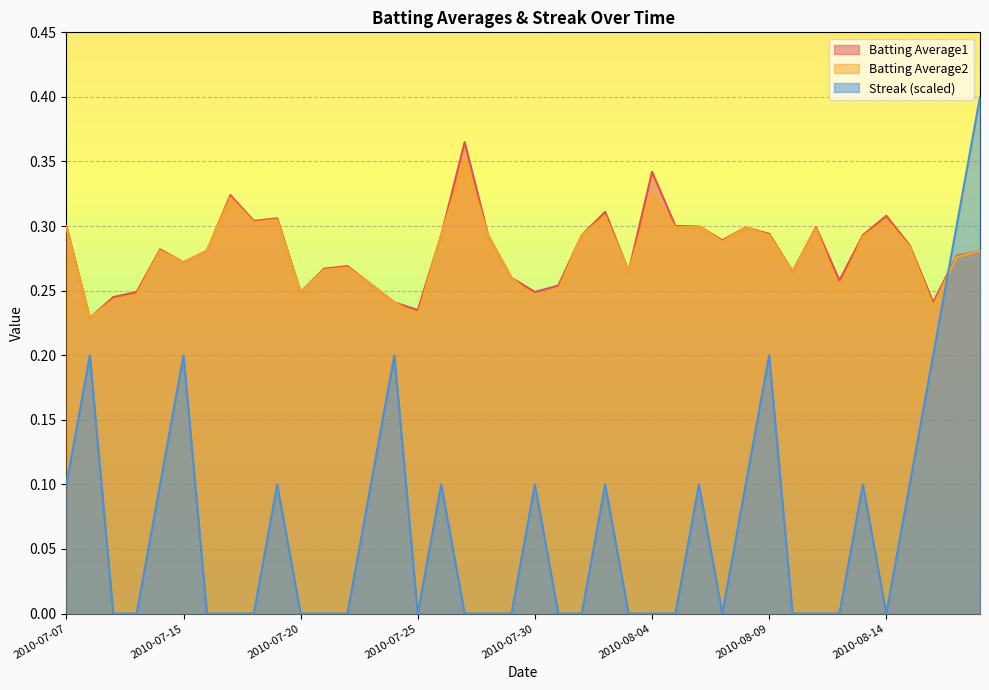

Which series changed the most between 2010-07-09 and 2010-08-01?

Batting Average2